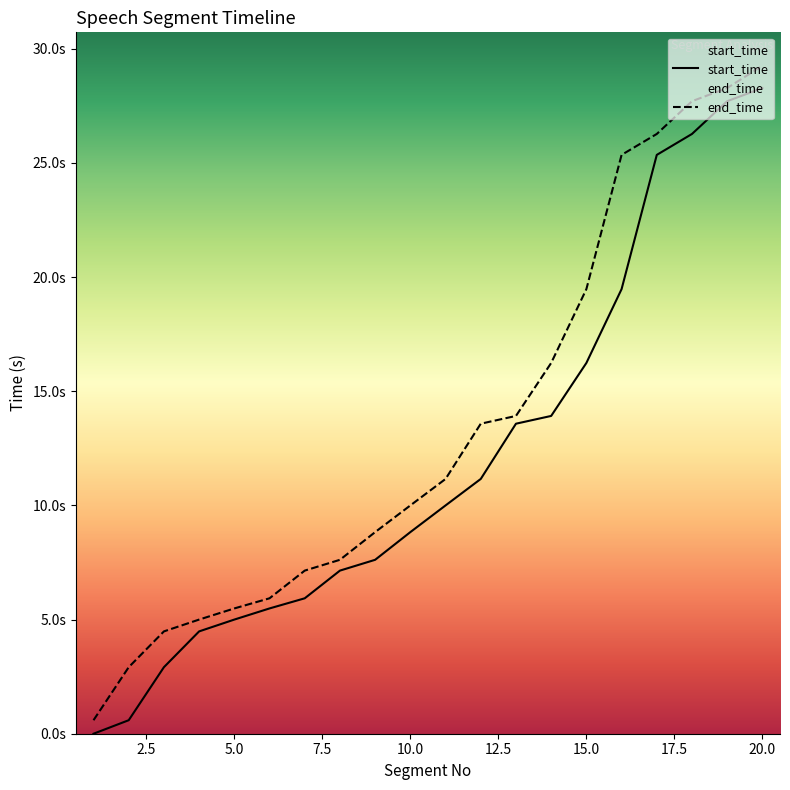

Which series has the widest spread of values?

end_time